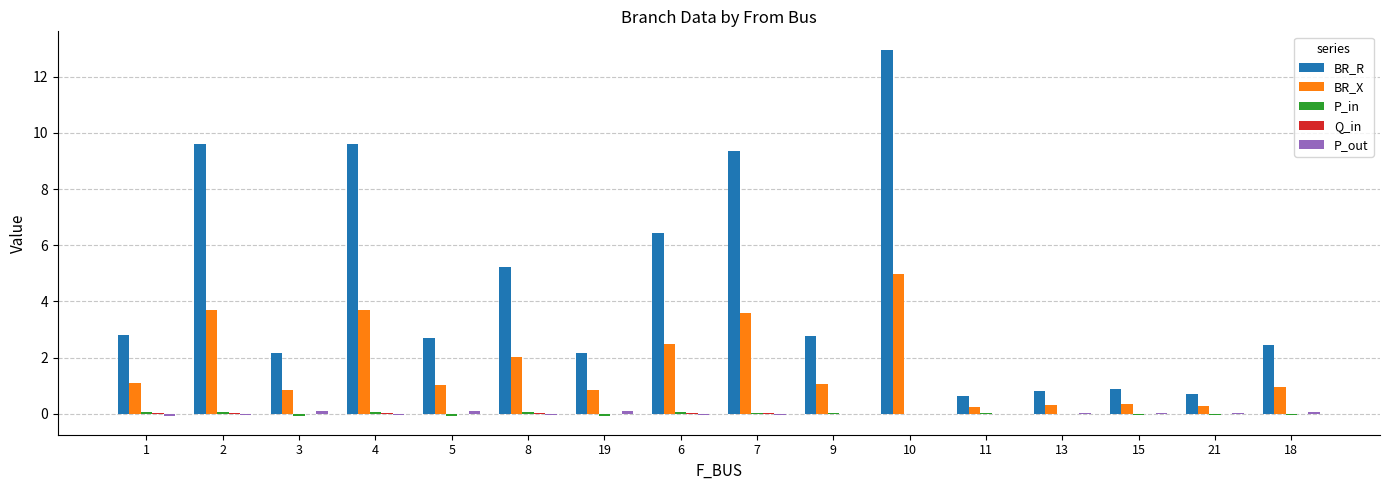

At which label does BR_R reach its peak?

10